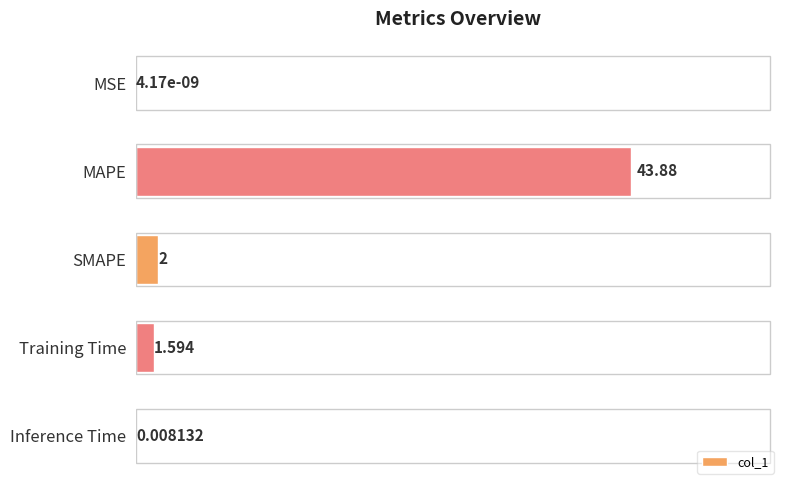

Between Inference Time and MAPE, which is larger?

MAPE